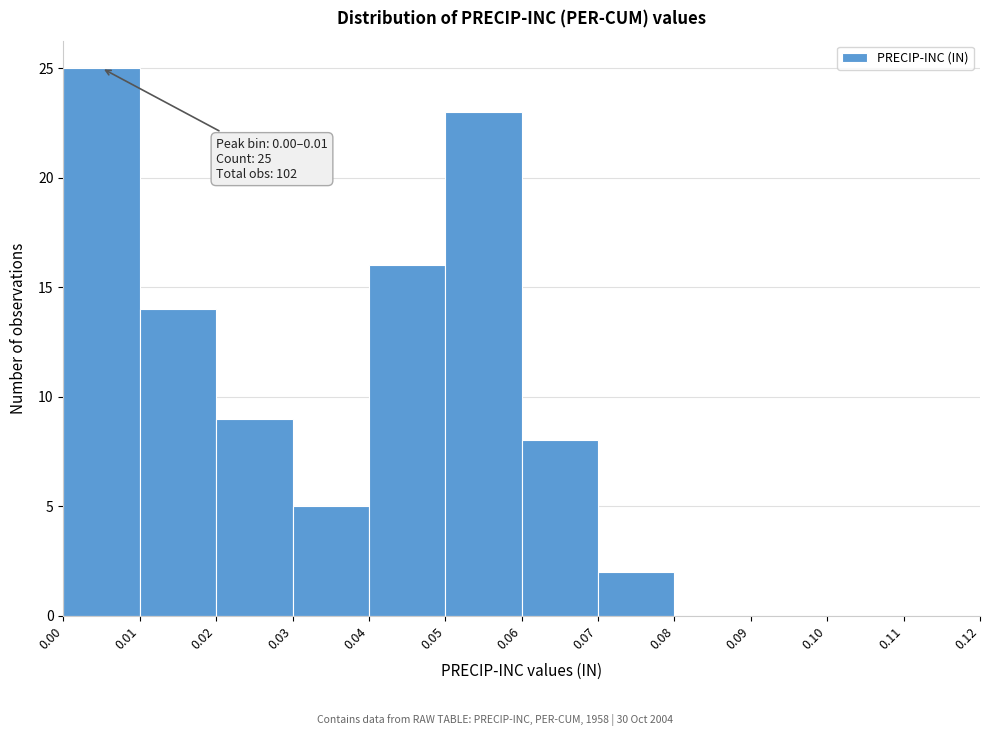

Over which range of the x-axis is the bar tallest?

0.00 to 0.01